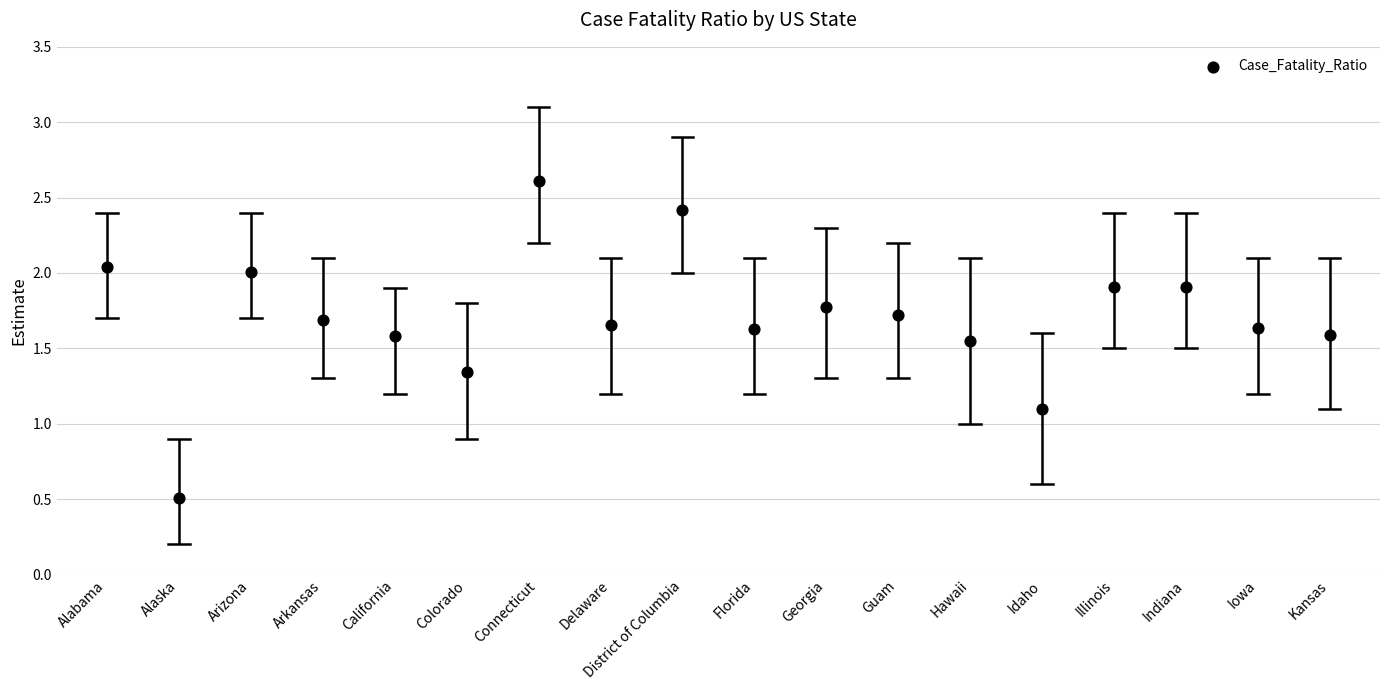

What Y value in the scatter plot is closest to 1?

1.1